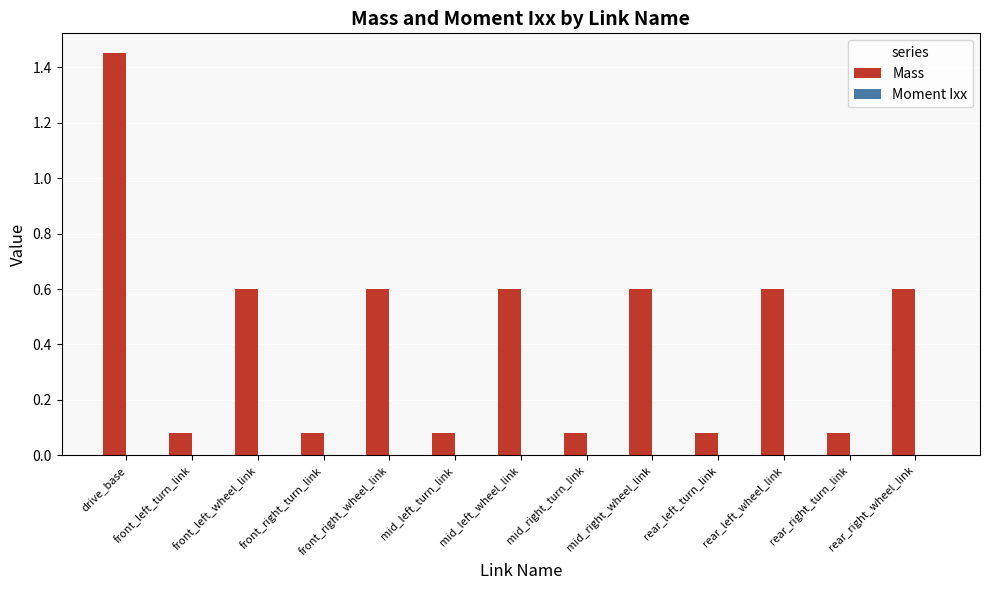

At which category is the sum across all series the highest?

drive_base